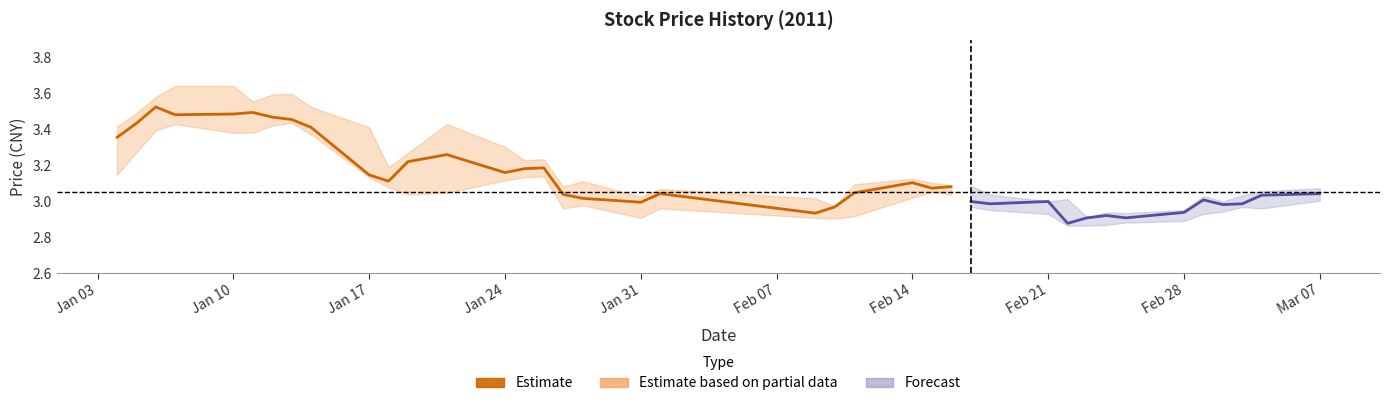

Is it true that the value at Jan 17 is 5.0?

False